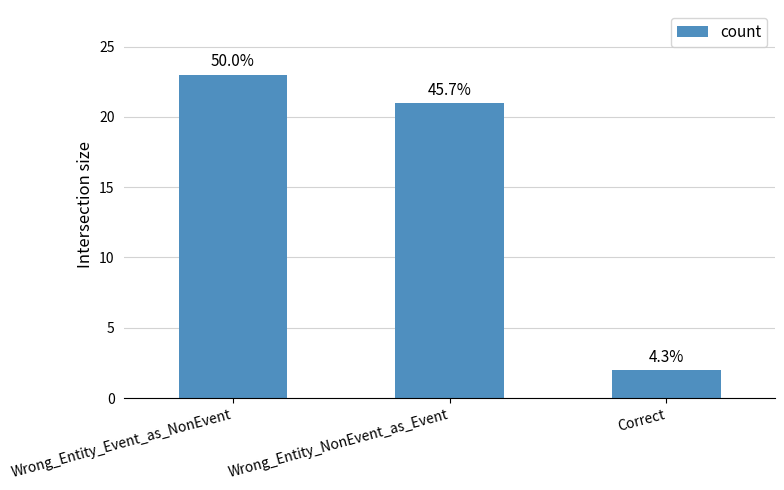

Reading left to right, extract all data points from this chart.

Wrong_Entity_Event_as_NonEvent=23	Wrong_Entity_NonEvent_as_Event=21	Correct=2